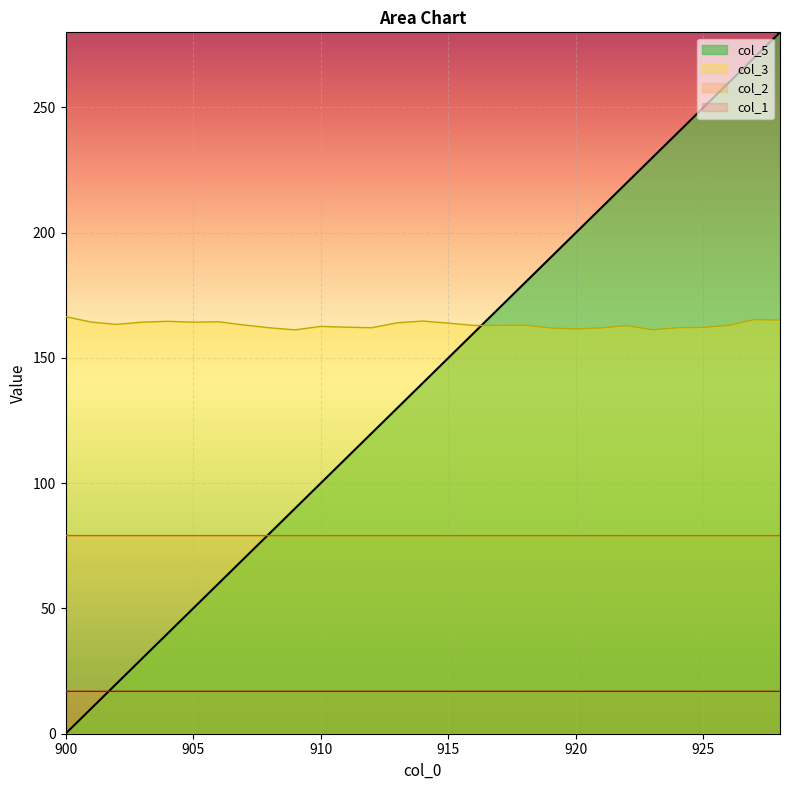

True or false: col_3 and col_1 intersect in this chart.

False